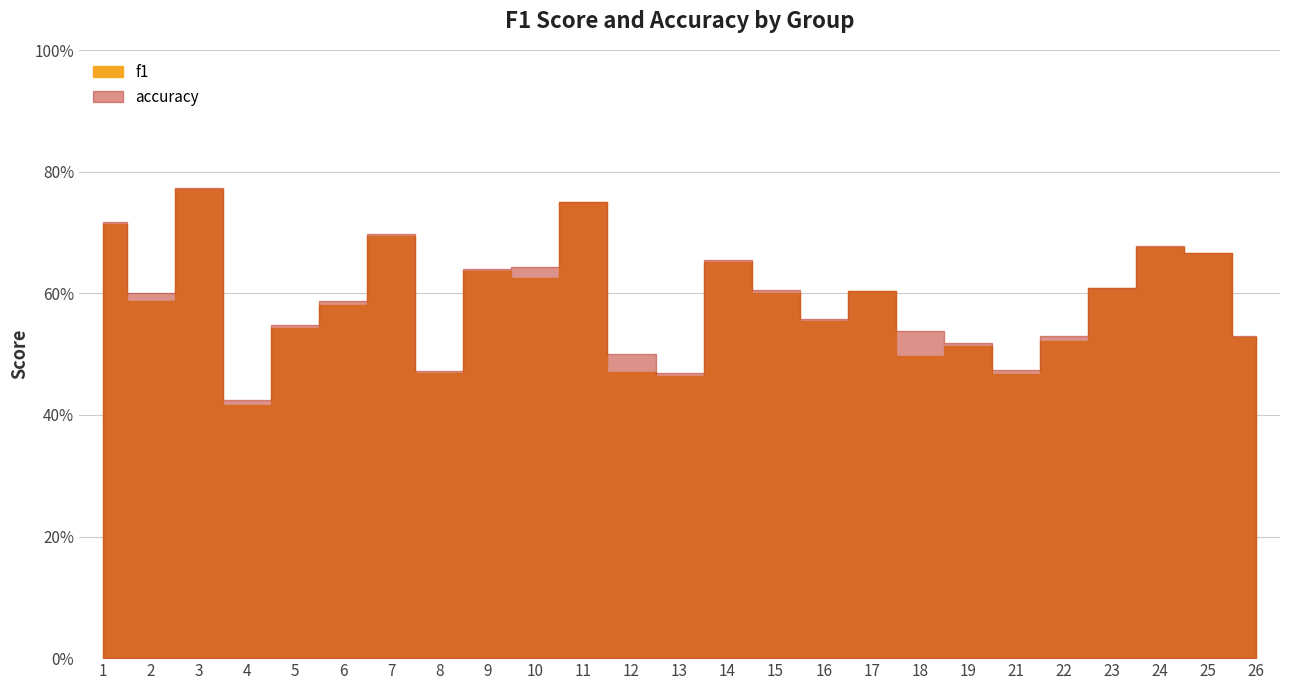

Rank the series at 8 from highest to lowest value.

accuracy, f1